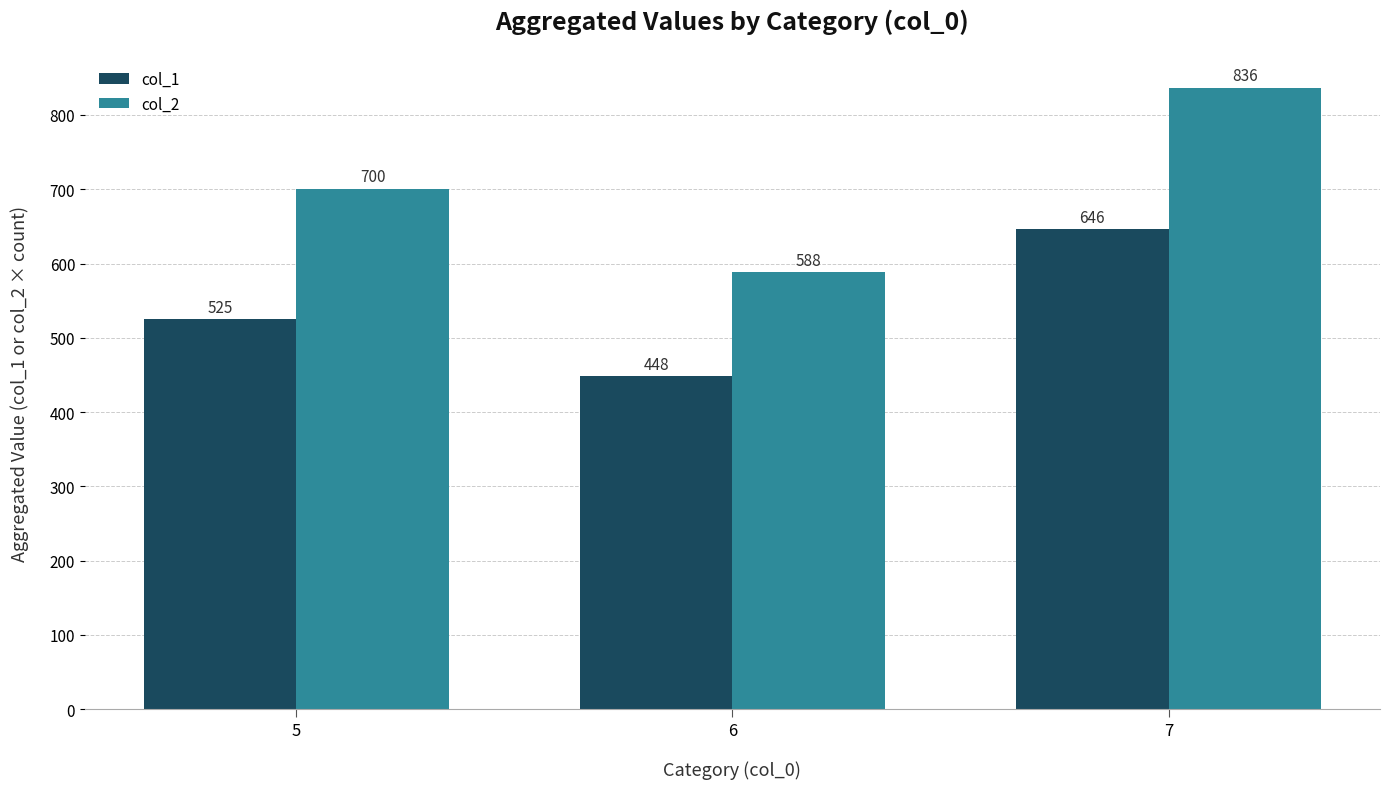

Reading right to left, what are all the values shown in this chart?

col_1: 646	448	525
col_2: 836	588	700